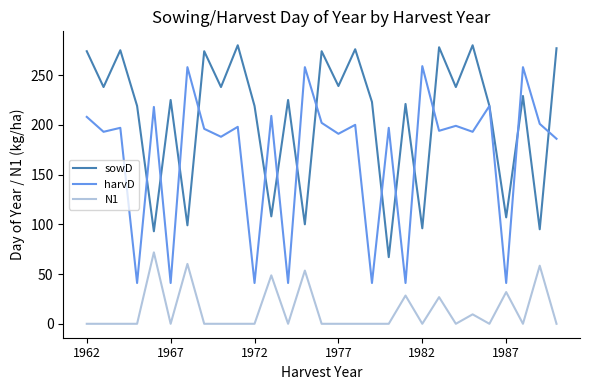

What is the maximum value shown in the chart?

280.0